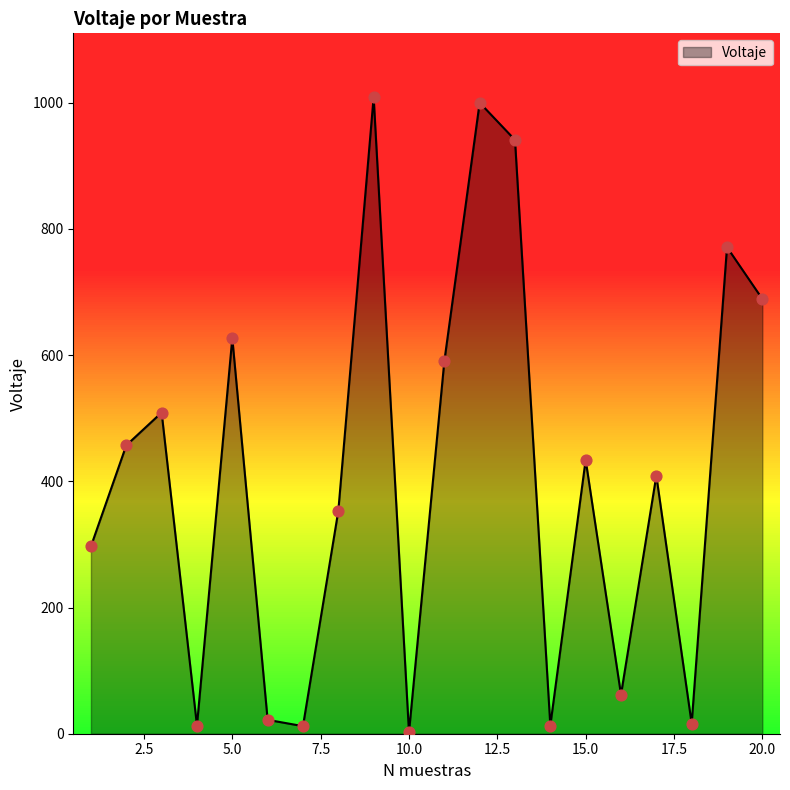

What is the greatest value displayed?

1009